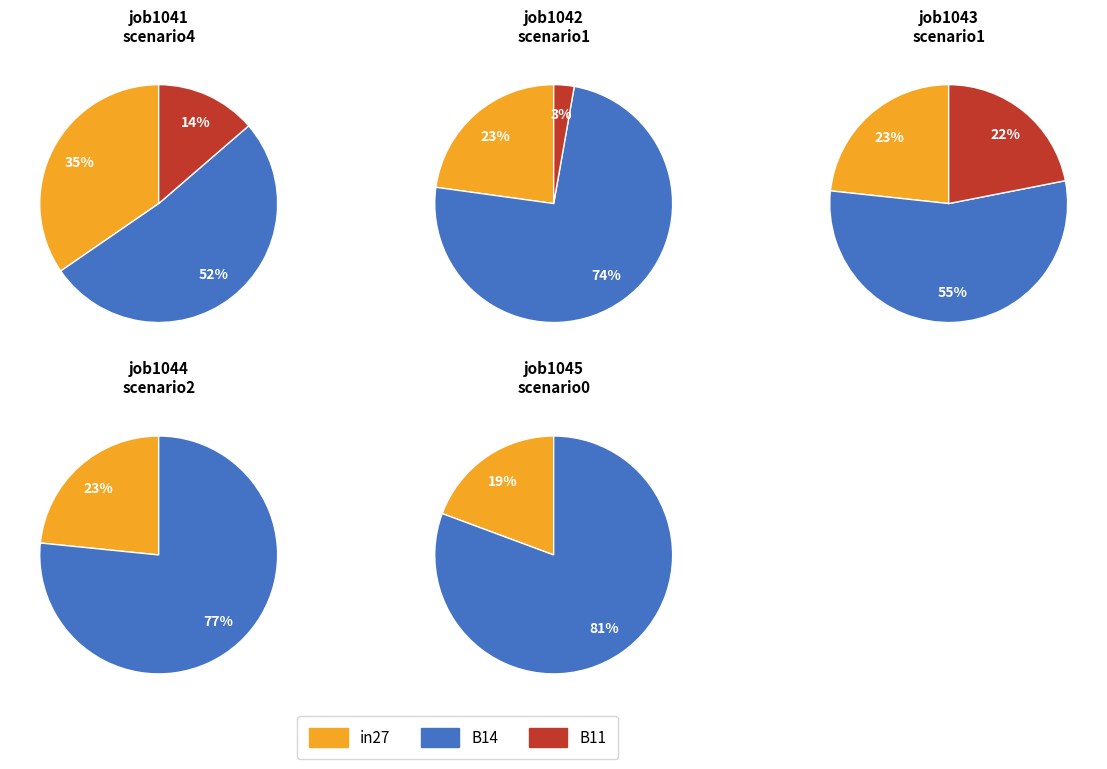

Is the sum of job1044_scenario2_2808 and job1045_scenario0_2810 greater than half?

No